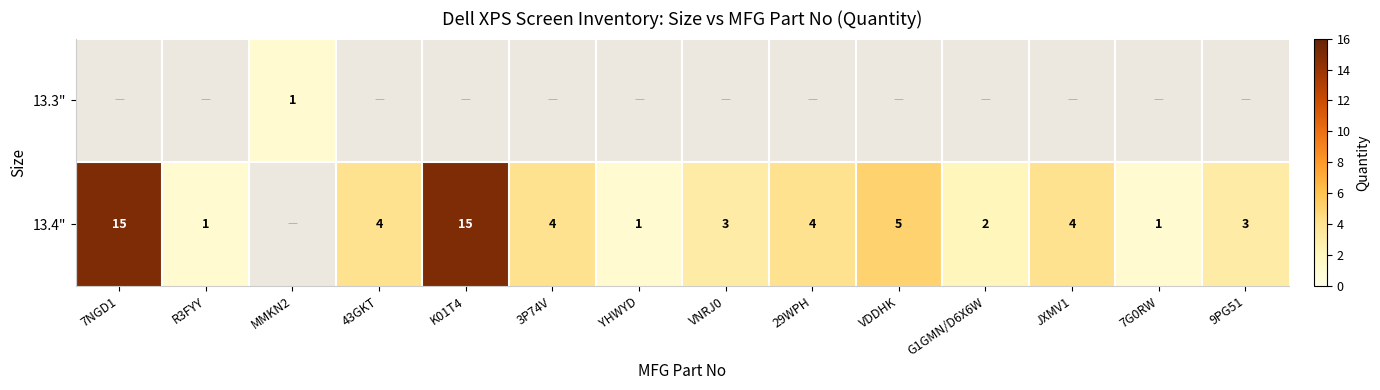

The 13.4" series shows 4 at 43GKT. True or false?

True